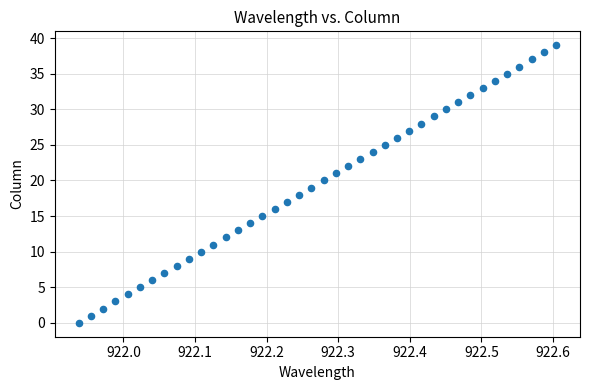

What is the range of Y values (max minus min)?

39